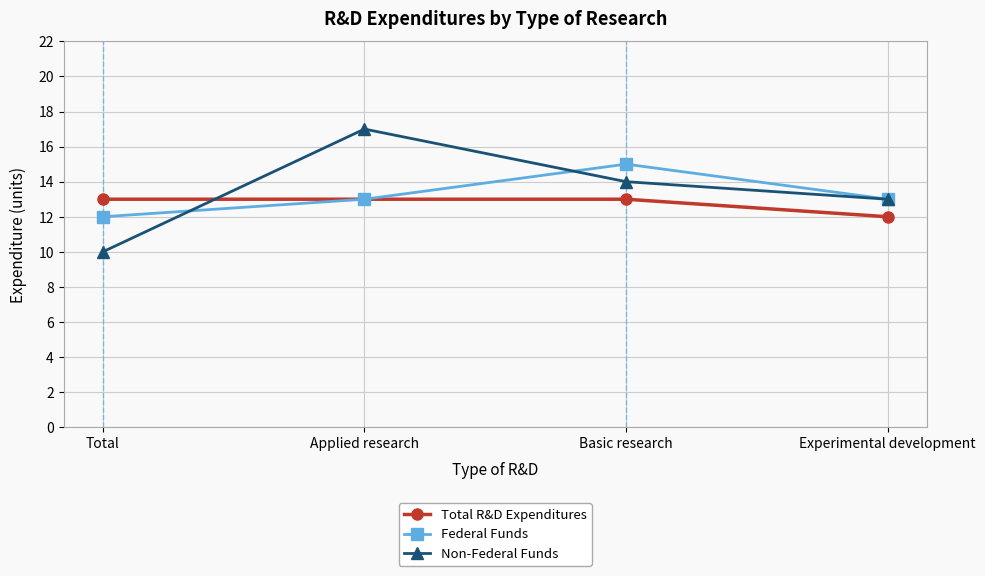

Reading right to left, extract all data points from this chart.

Total R&D Expenditures: Experimental development=12	Basic research=13	Applied research=13	Total=13
Federal Funds: Experimental development=13	Basic research=15	Applied research=13	Total=12
Non-Federal Funds: Experimental development=13	Basic research=14	Applied research=17	Total=10